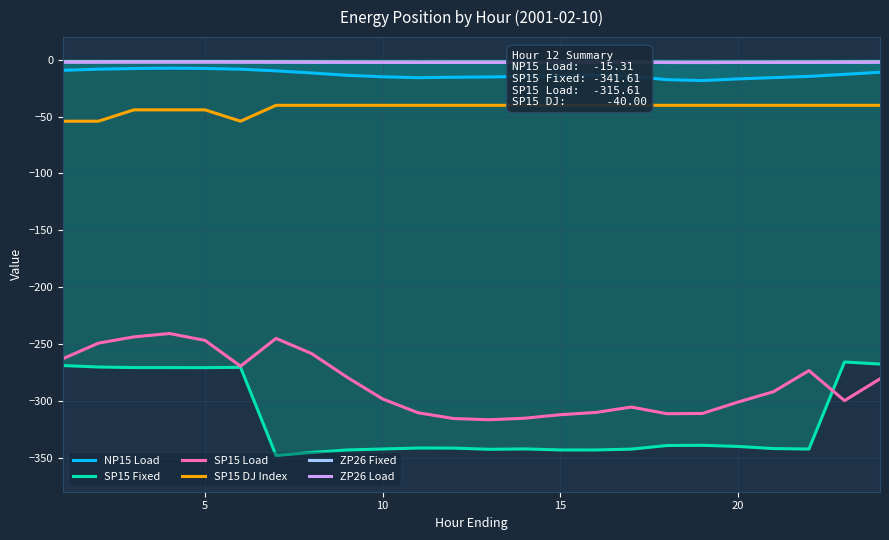

What is the difference between the maximum and minimum values in the NP15 Load series?

10.9